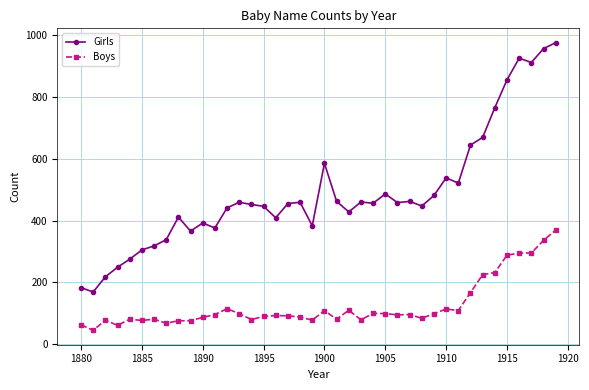

What are all the series names shown in the legend?

Girls, Boys